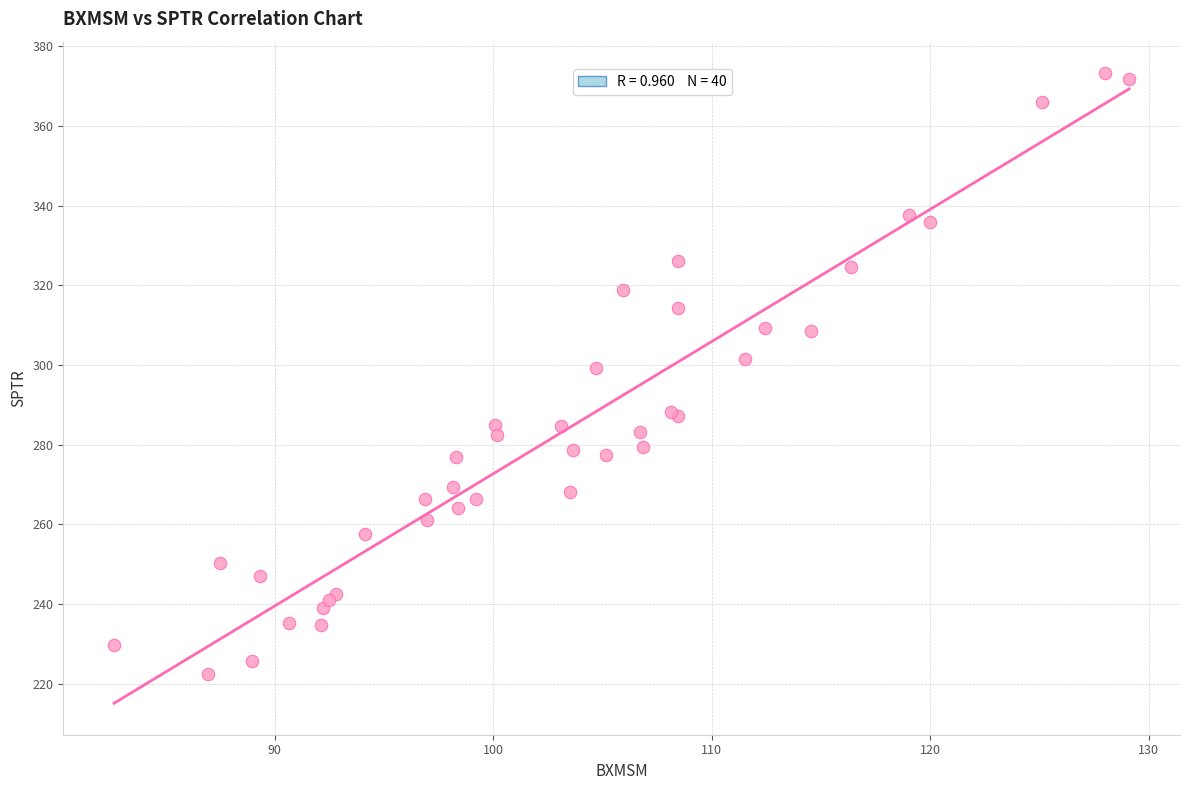

What Y value in the scatter plot is closest to 297?

299.2